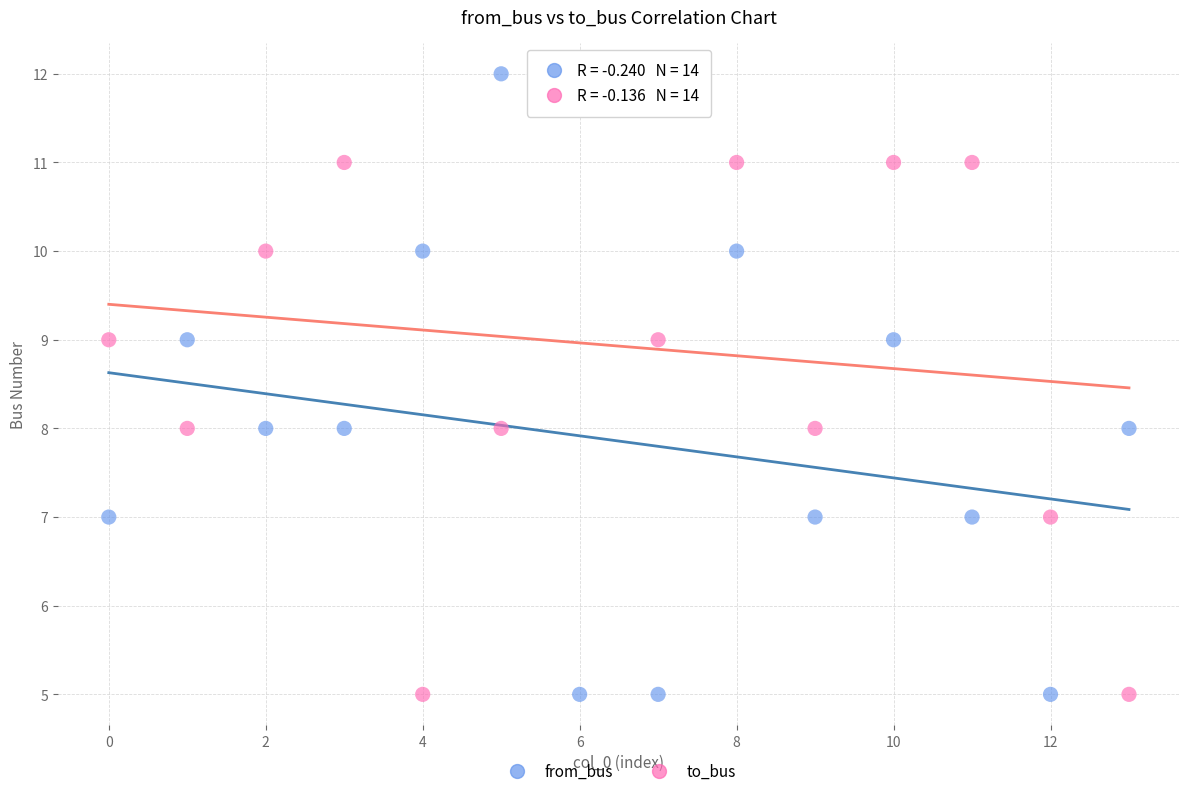

Across all data points, what is the range of Y values (max minus min)?

7